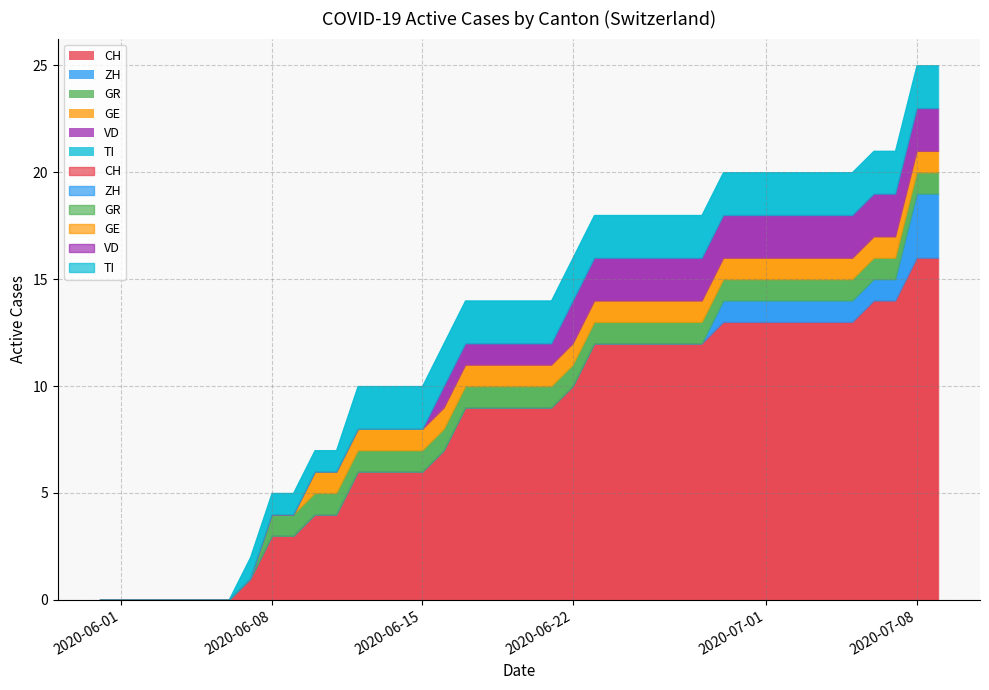

True or false: CH and VD intersect in this chart.

False